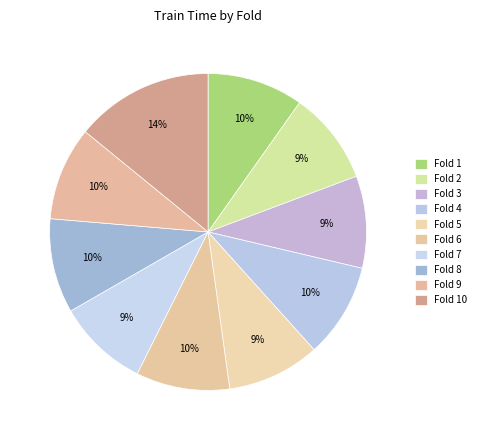

How many slices are in this pie chart?

10